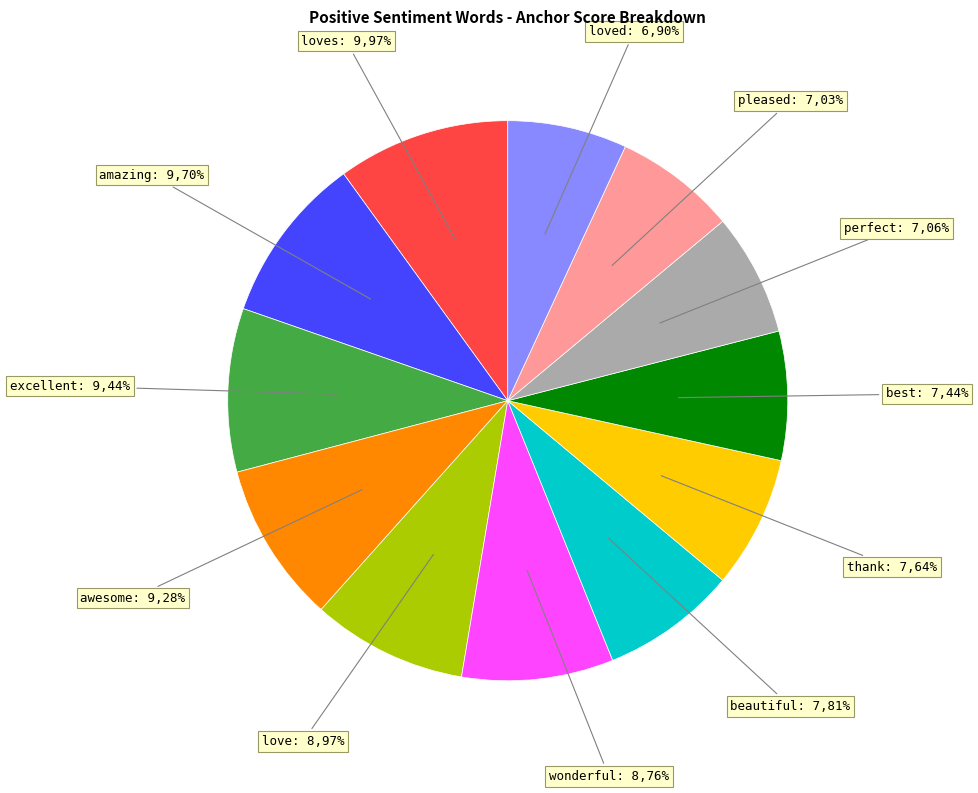

Rank the categories by value from lowest to highest.

loved, pleased, perfect, best, thank, beautiful, wonderful, love, awesome, excellent, amazing, loves